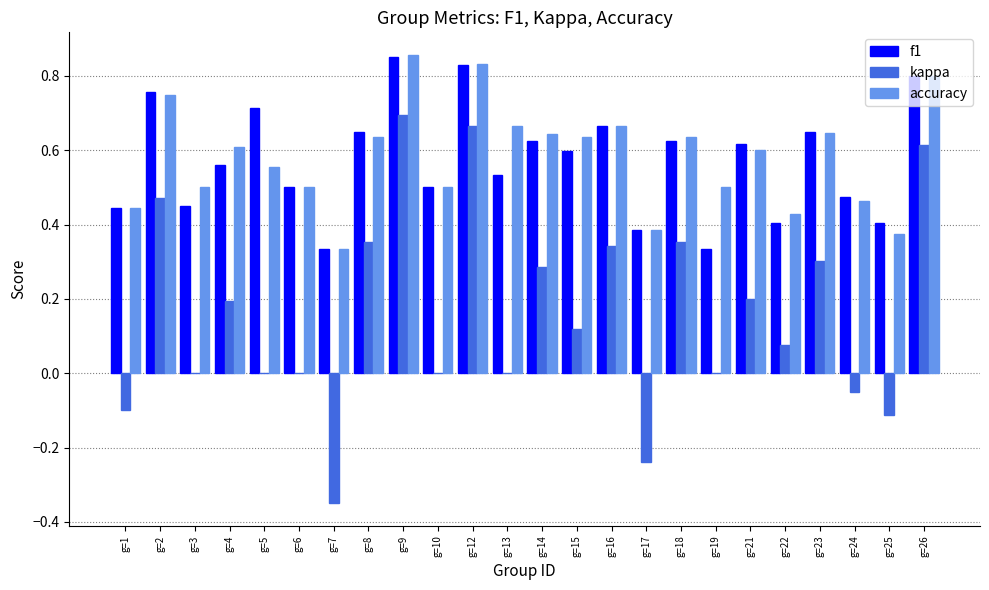

Is the value of f1 at g=14 greater than the value of kappa at g=6?

Yes